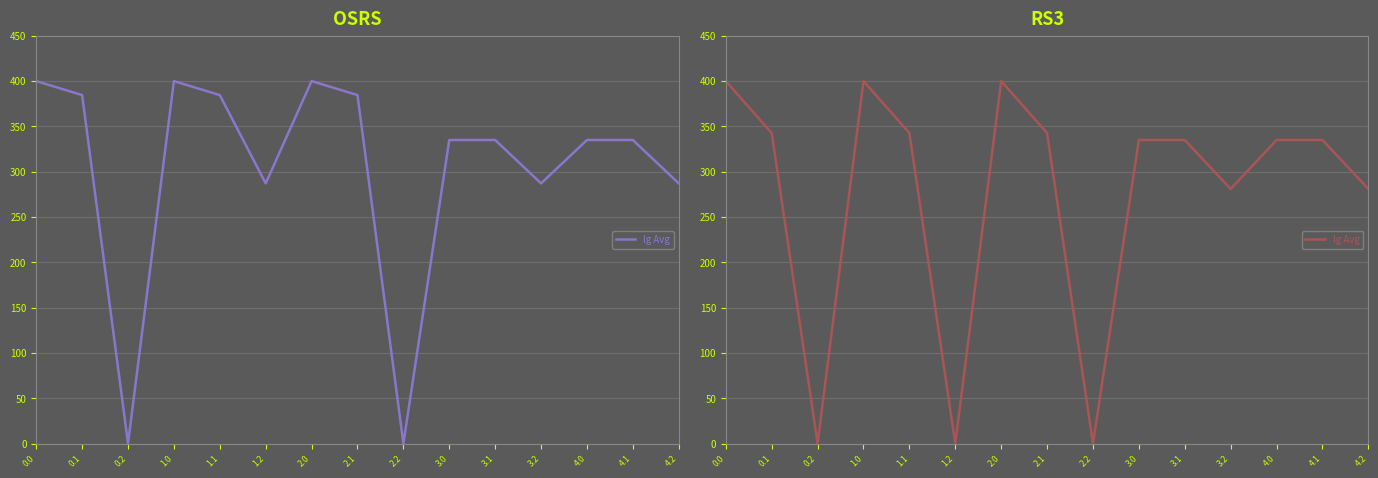

The chart shows a value of 400.0 at 0.0. True or false?

True